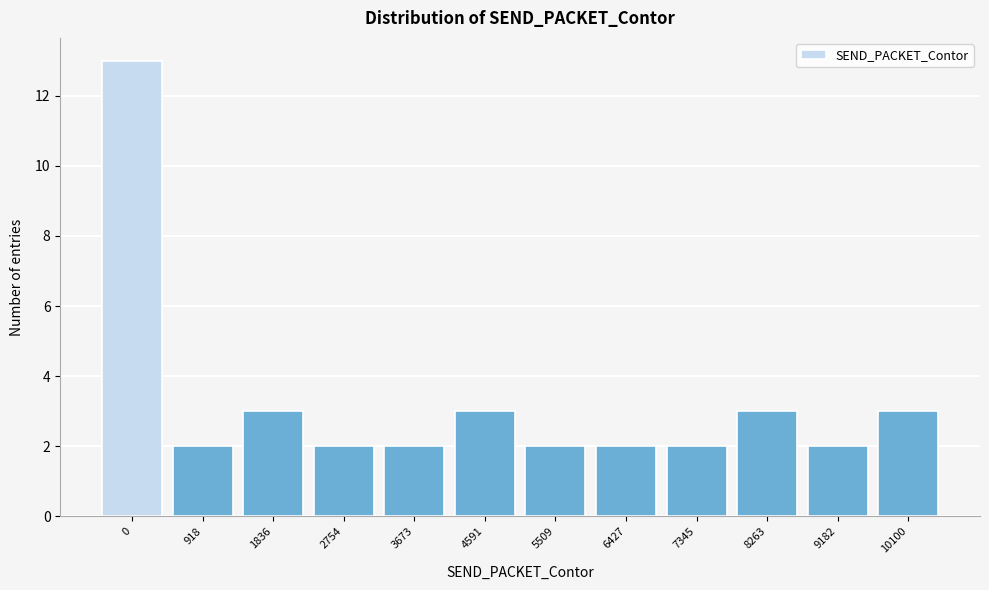

Reading left to right, what are all the values shown in this chart?

13	2	3	2	2	3	2	2	2	3	2	3